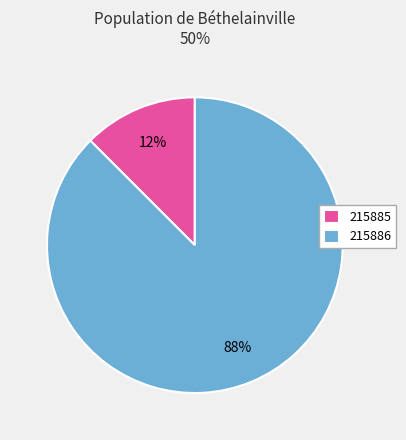

Is 215885 the majority of the pie?

No